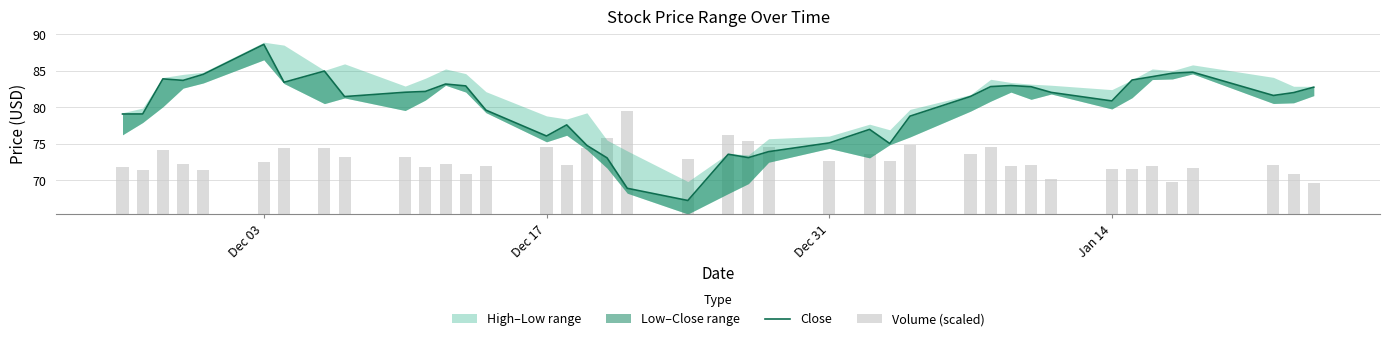

What is the minimum value for Close?

67.2